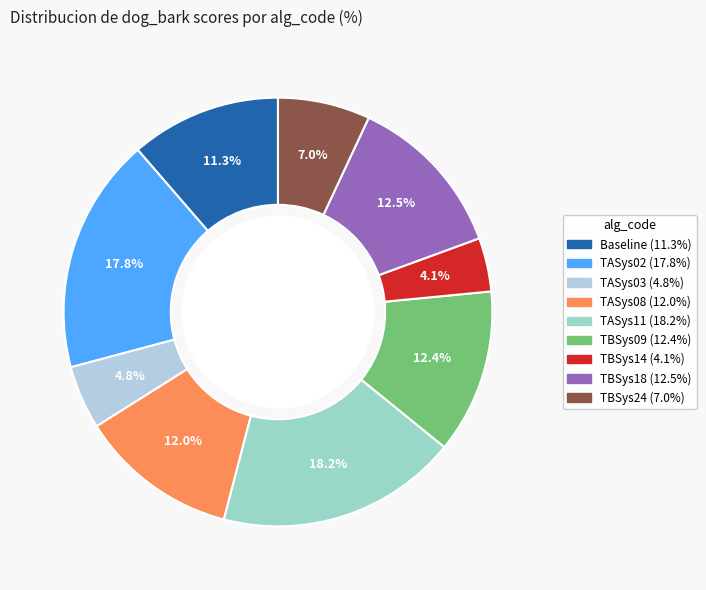

What percentage is the TBSys14 slice, to the nearest percent?

4%